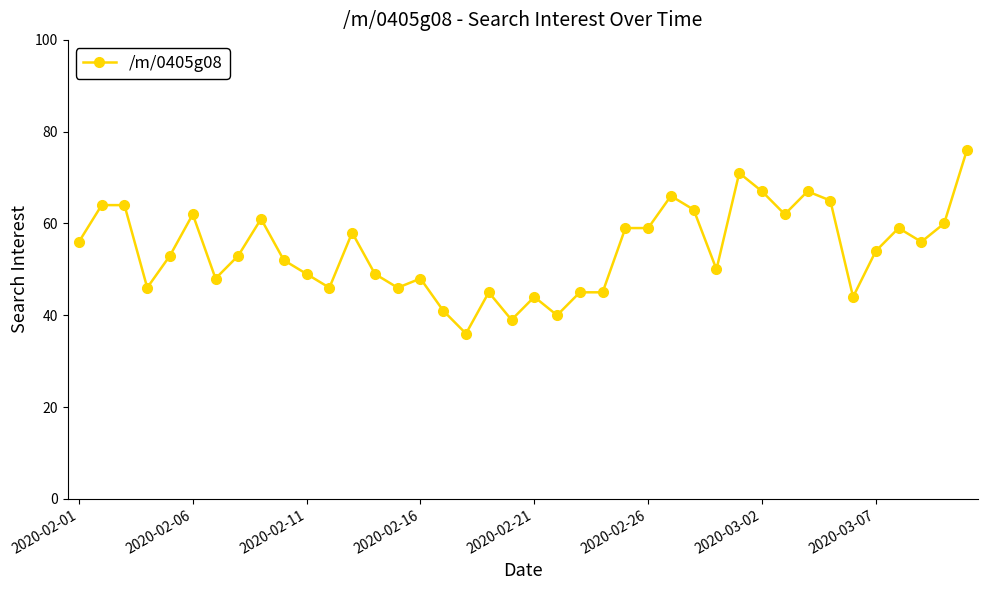

Reading left to right, what are all the values shown in this chart?

56	64	64	46	53	62	48	53	61	52	49	46	58	49	46	48	41	36	45	39	44	40	45	45	59	59	66	63	50	71	67	62	67	65	44	54	59	56	60	76